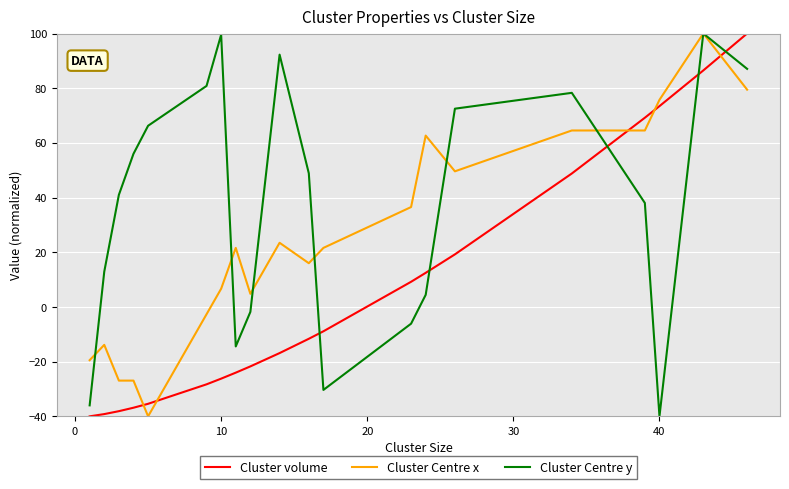

How many categories are shown in the chart?

20